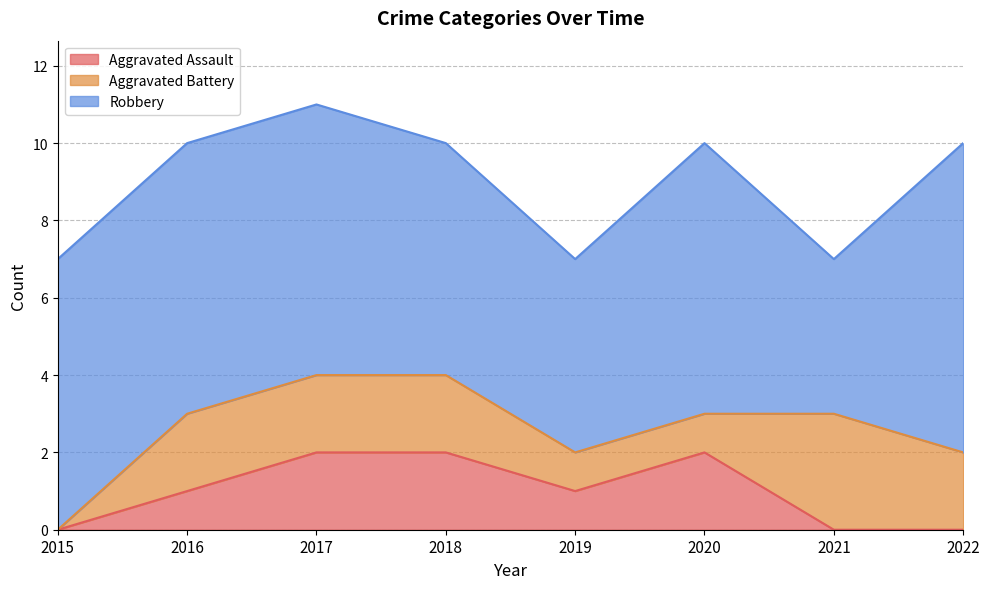

How many categories are shown in the chart?

8